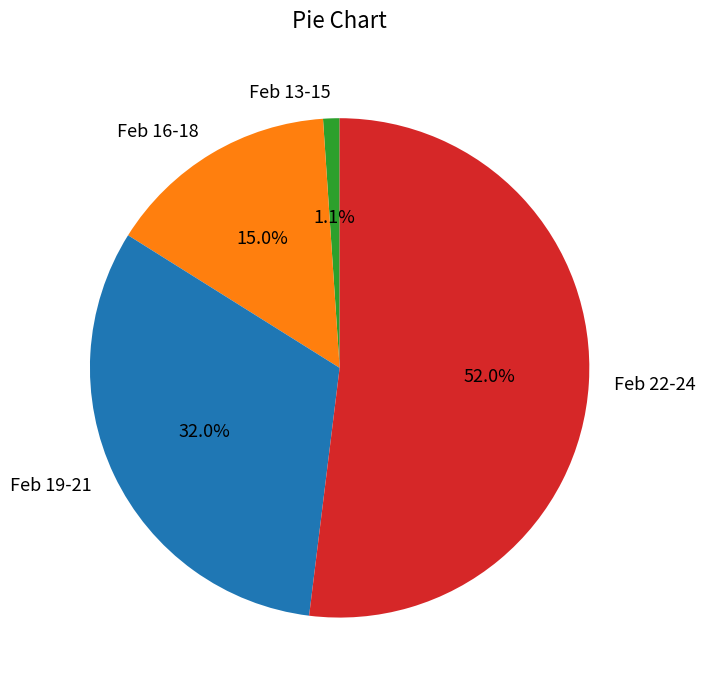

To the nearest percent, what is the difference between the largest and smallest slice percentages?

51%